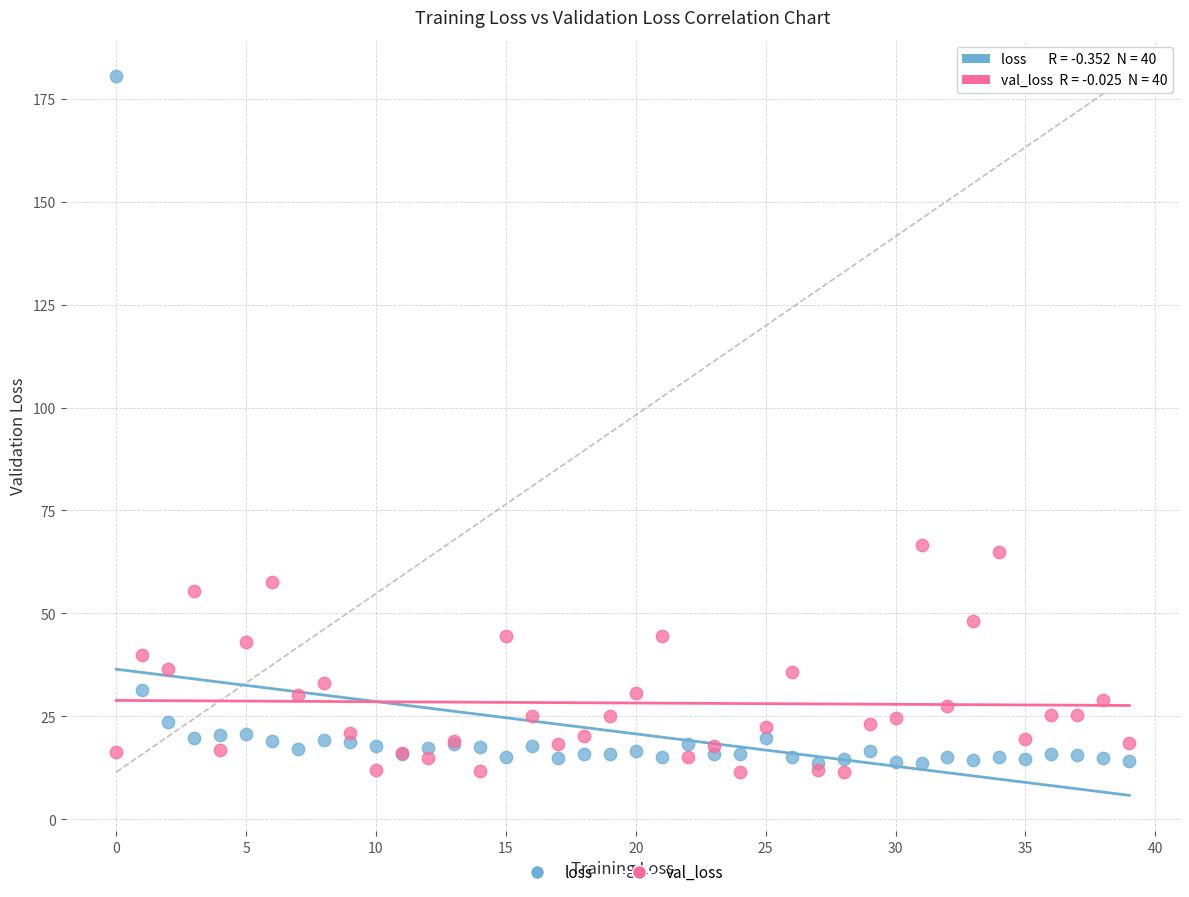

Which series contains the highest Y value?

loss